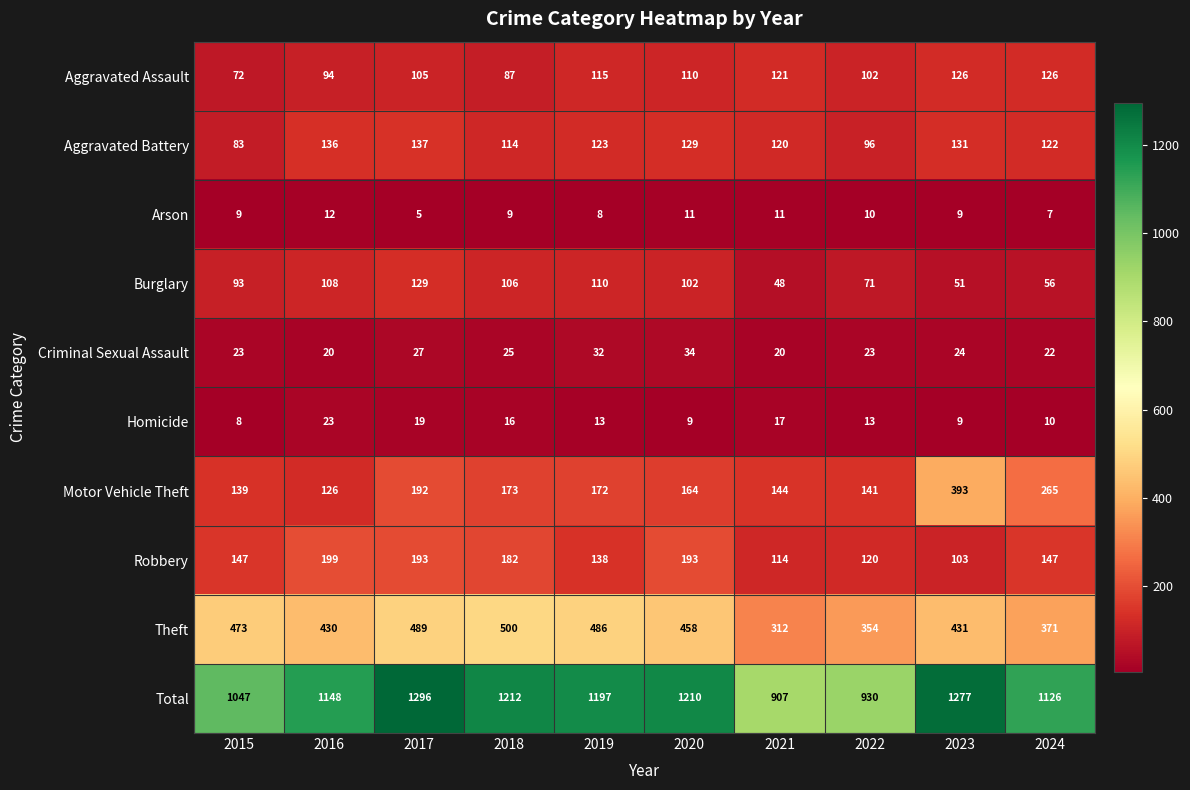

At which category is the sum across all series the highest?

2017